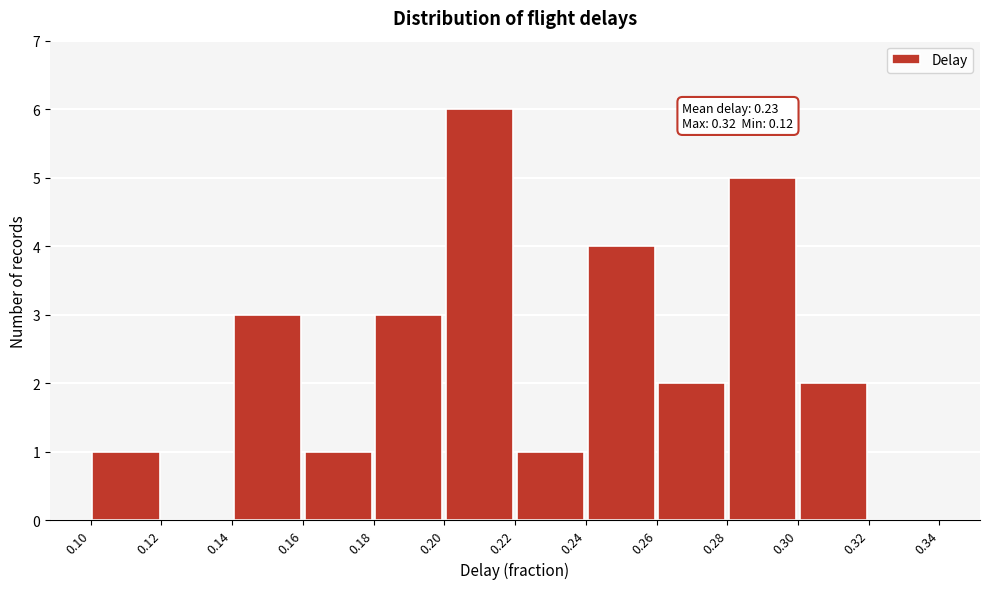

Over which range of the x-axis is the bar tallest?

0.20 to 0.22